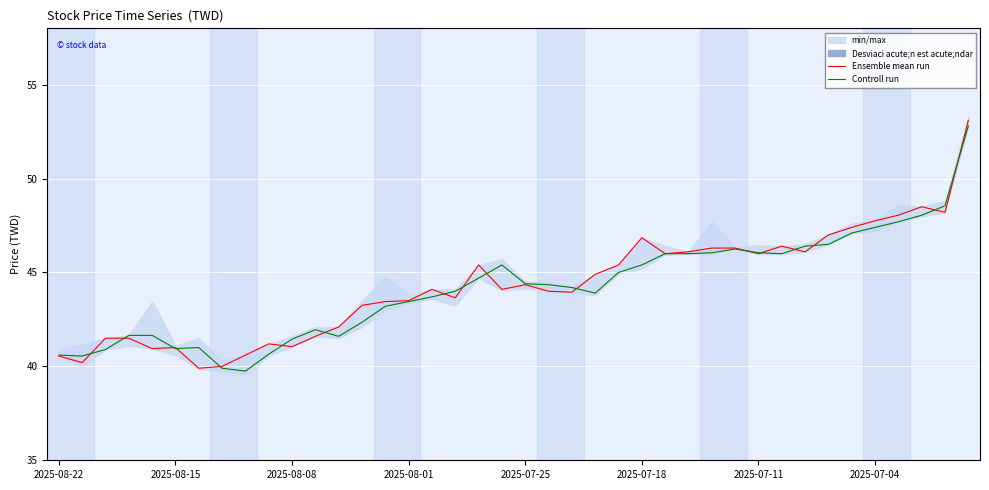

The value of Ensemble mean run at 13 is 43.2. True or false?

True